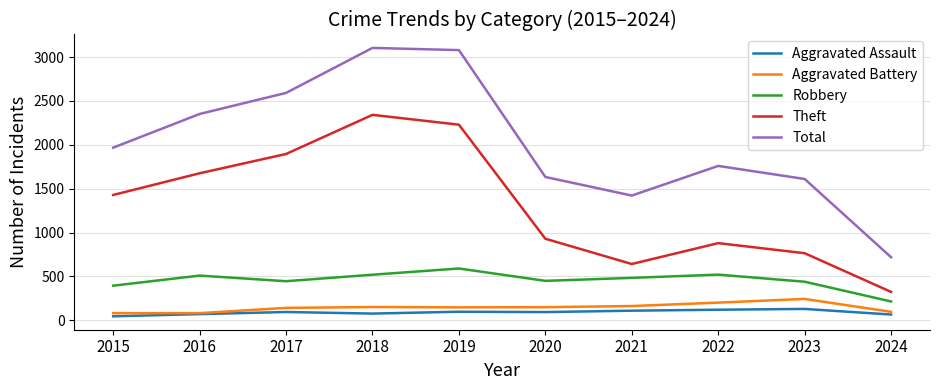

Is the value of Total at 2022 greater than the value of Aggravated Assault at 2018?

Yes